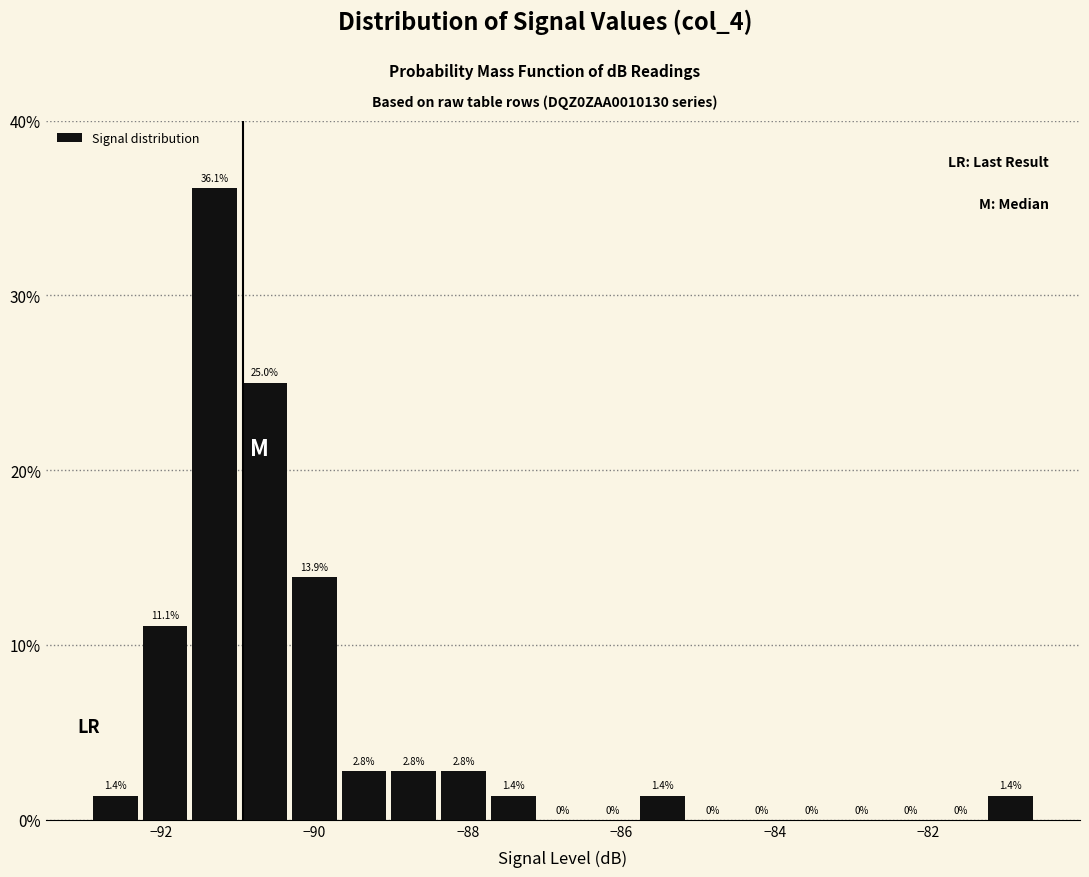

Read against the x-axis, roughly where is the centre of the tallest bar?

-91.2